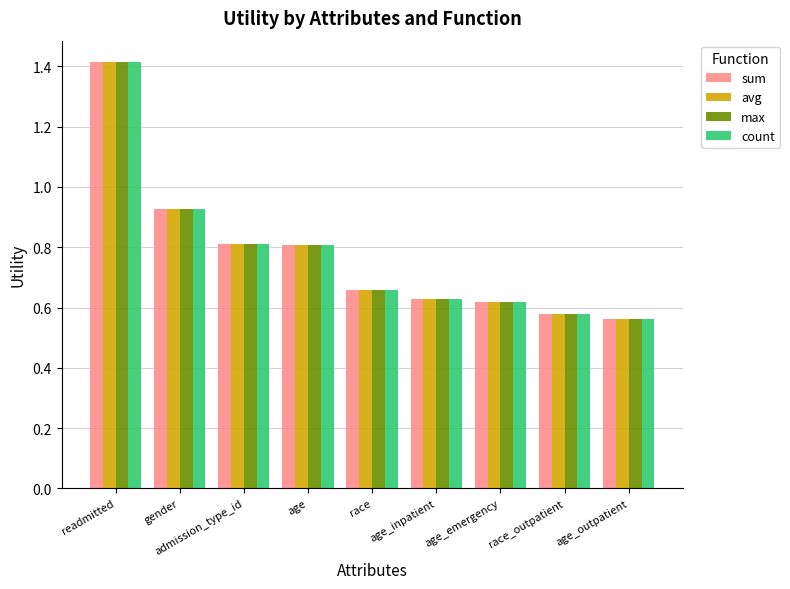

At which label does avg reach its peak?

readmitted